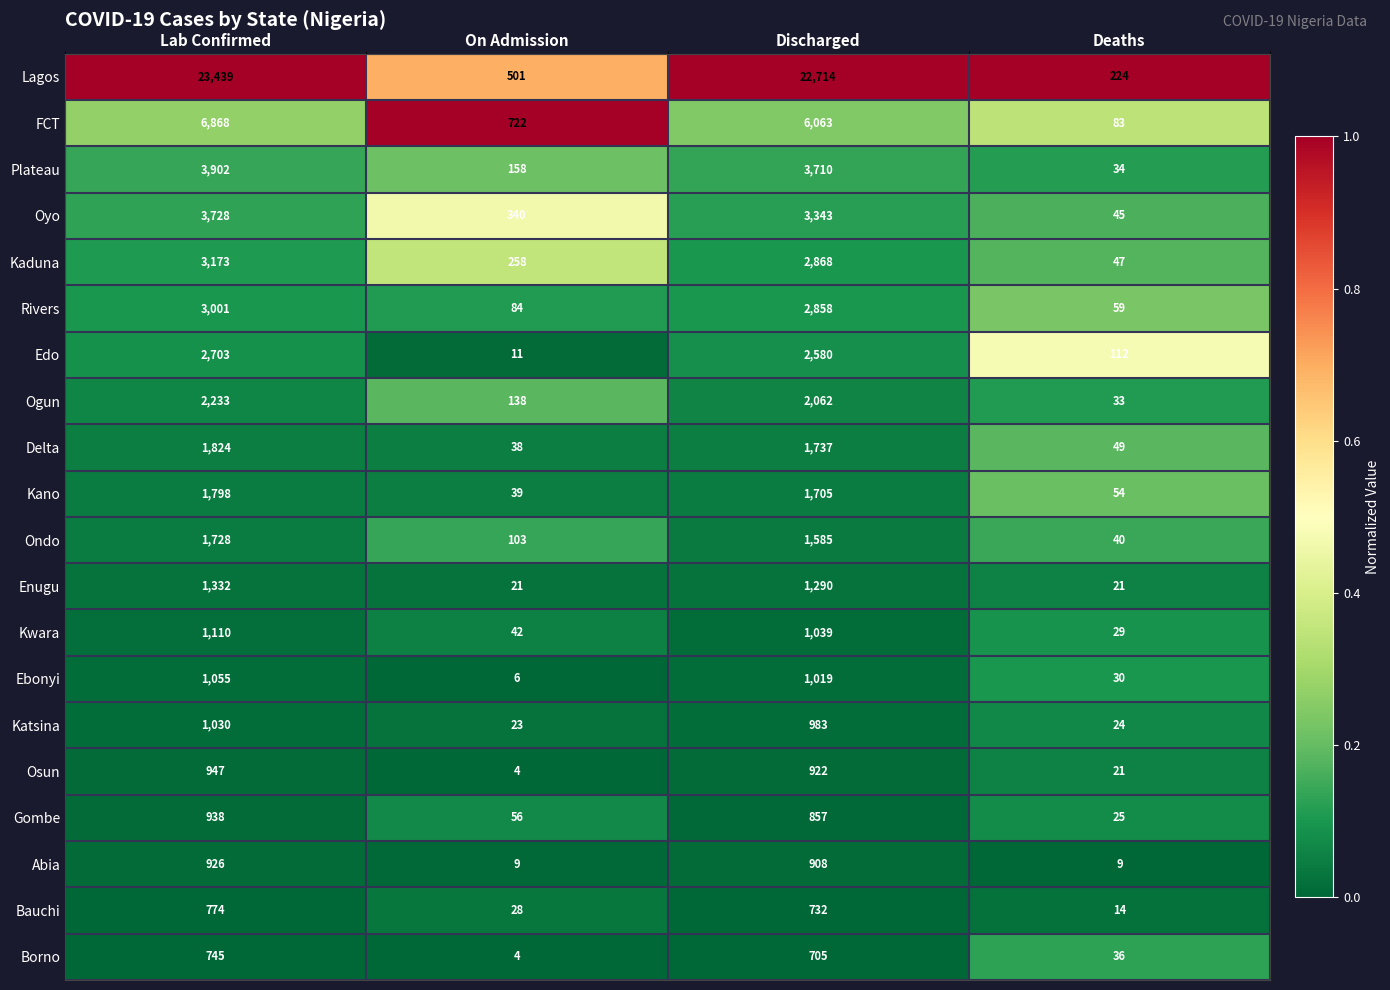

What is the total value across all series at Discharged?

59680